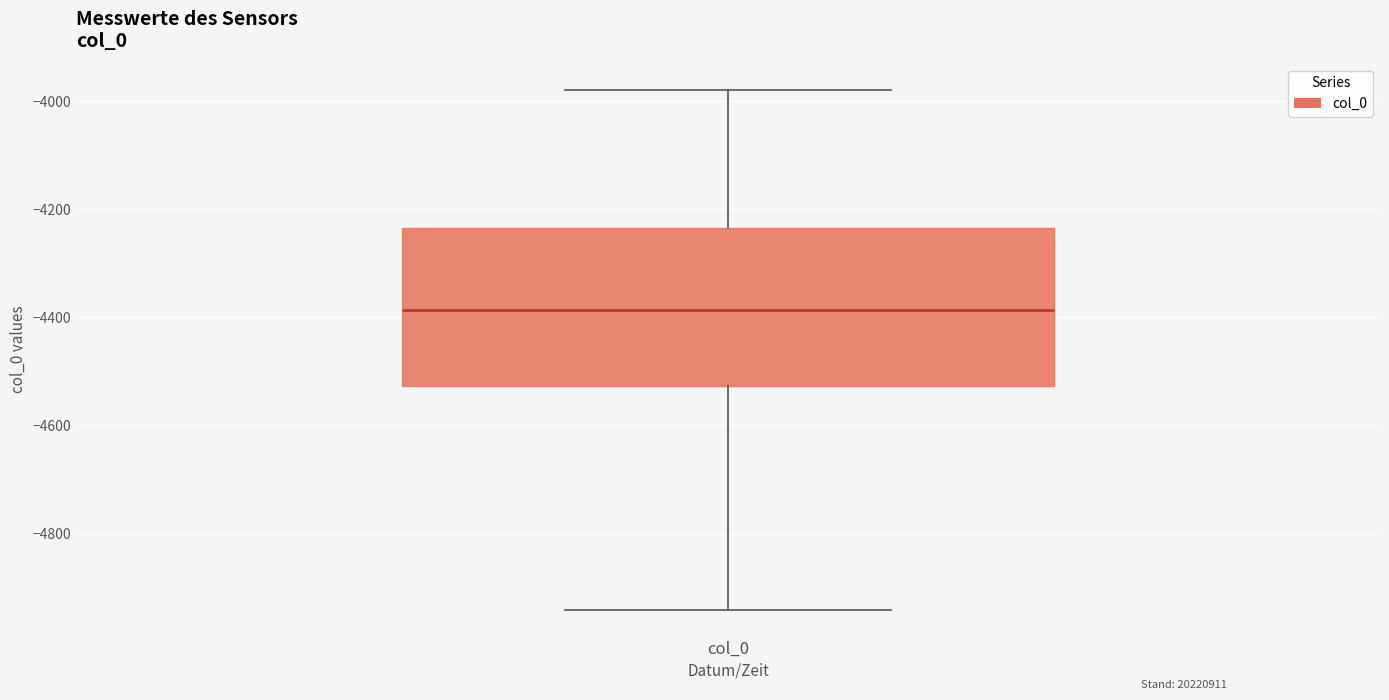

Where does the upper whisker of the box for col_0 end on the y-axis? The values are not printed on the chart, so give them approximately, as read against the axis.

-3980